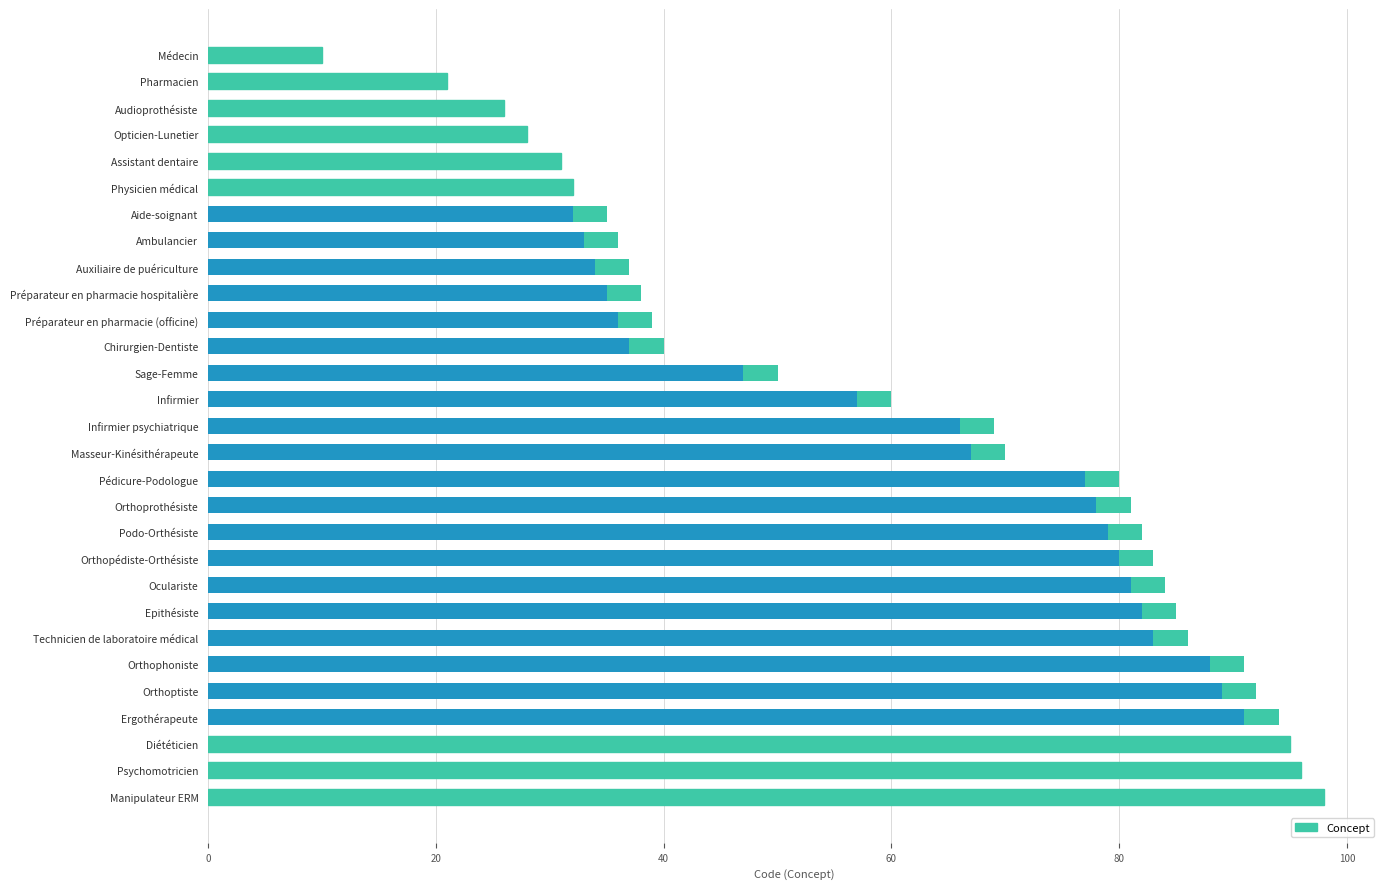

What is the difference between the maximum and minimum values?

88